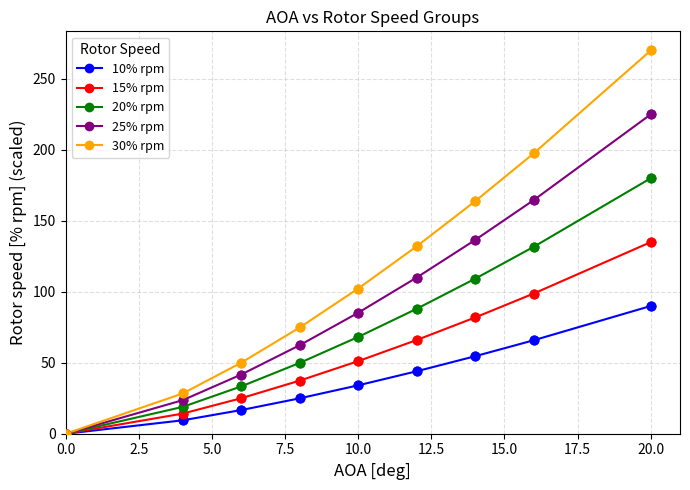

Which series has the largest total across all categories?

30% rpm